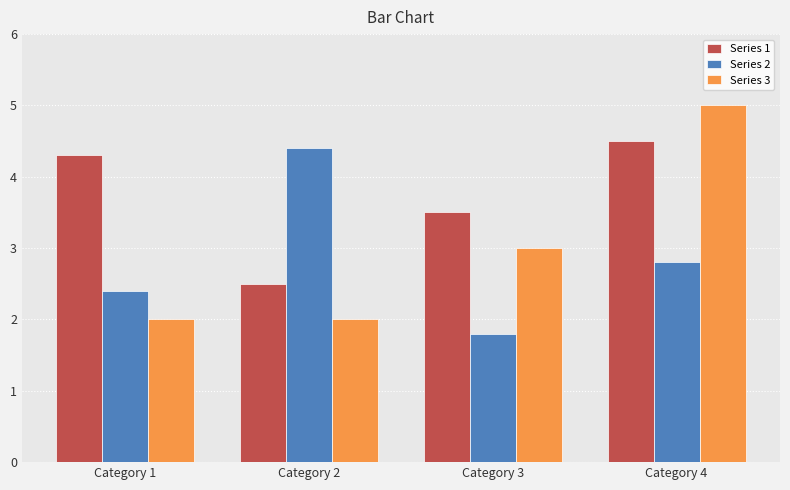

True or false: Series 3 has a value of 5.0 at Category 4.

True